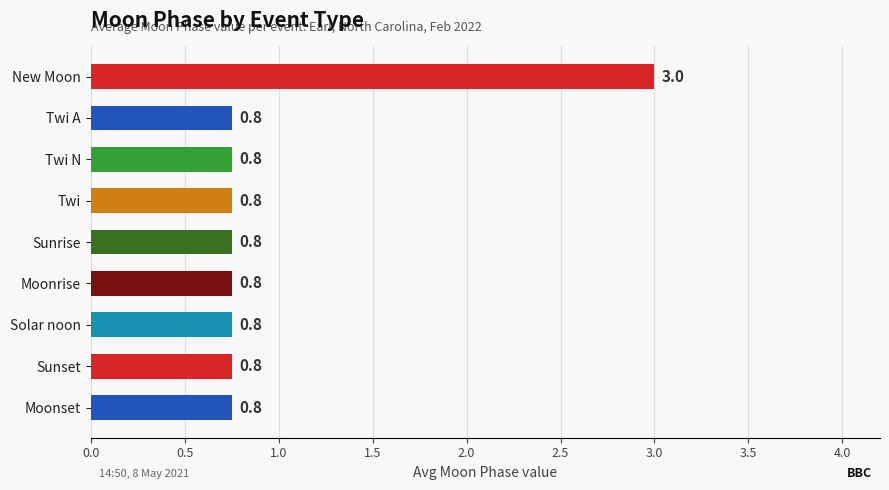

How many bars are there in total?

9